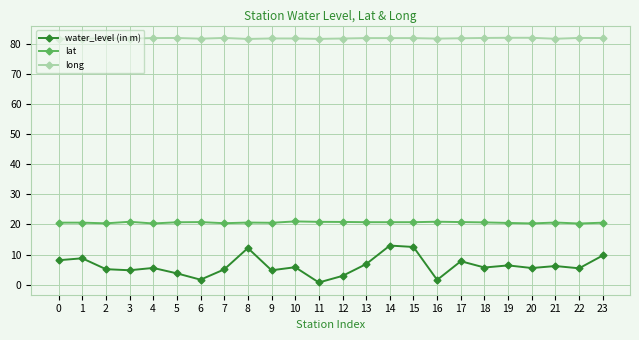

Which series has the largest range (max minus min)?

water_level (in m)